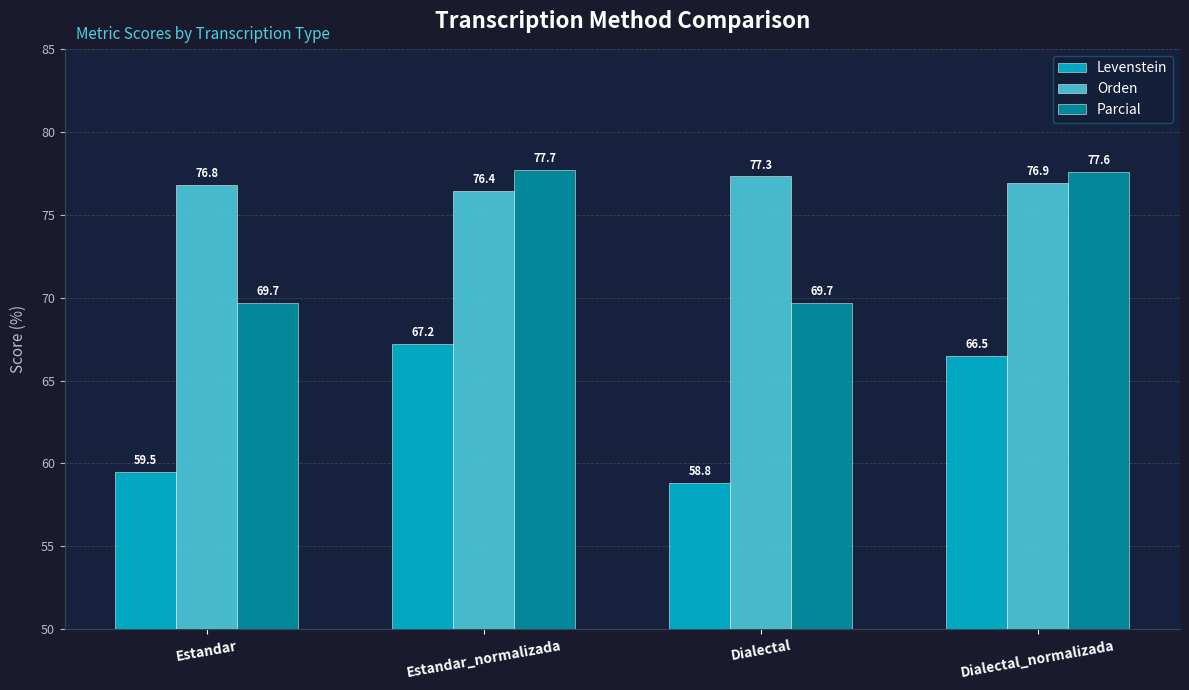

How many bars are there in total?

12